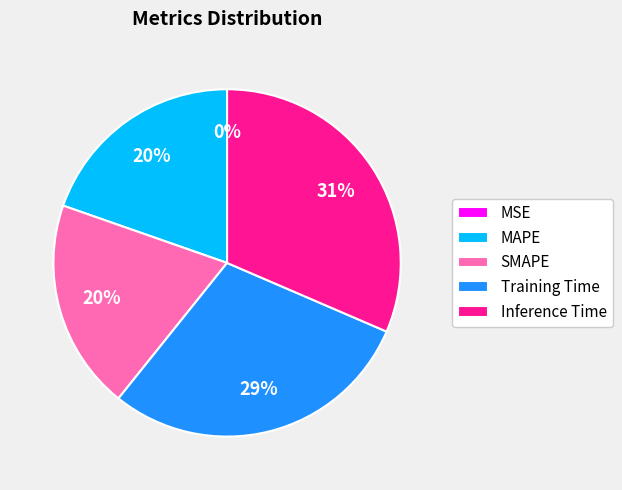

Is there any slice that represents more than half of the pie?

No